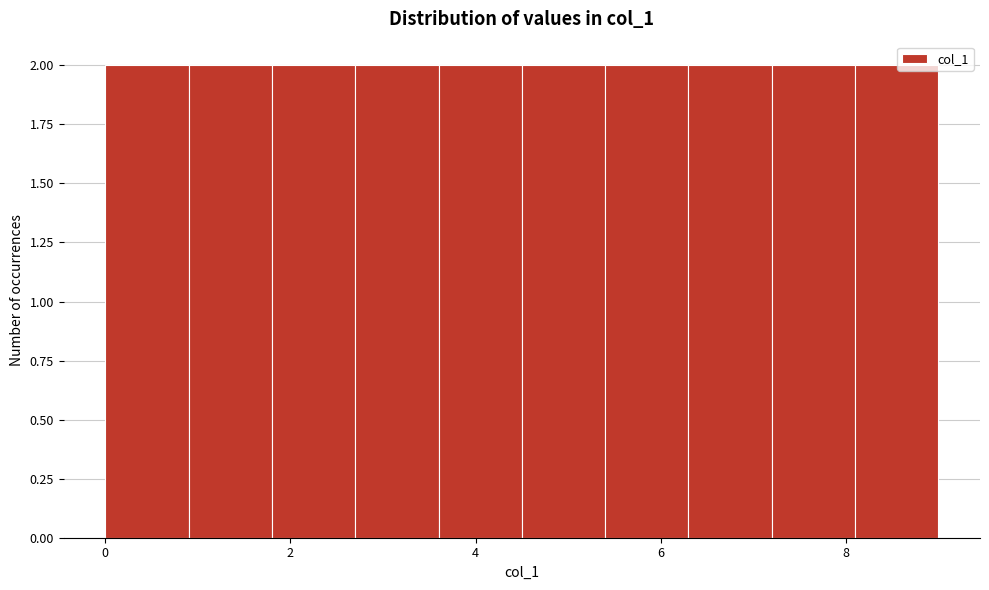

What is the height of the bar covering 4.5 to 5.4 on the x-axis? Neither the bar edges nor the heights are printed on the chart, so give them approximately, as read against the axes.

2